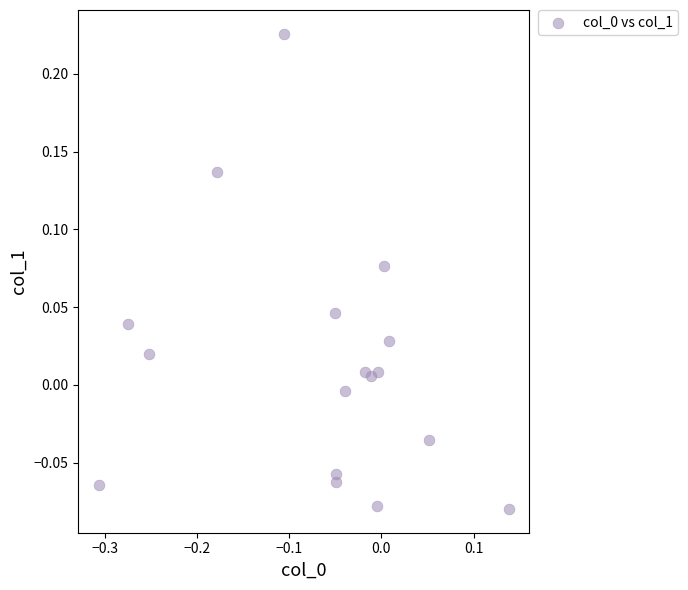

What is the range of Y values (max minus min)?

0.3